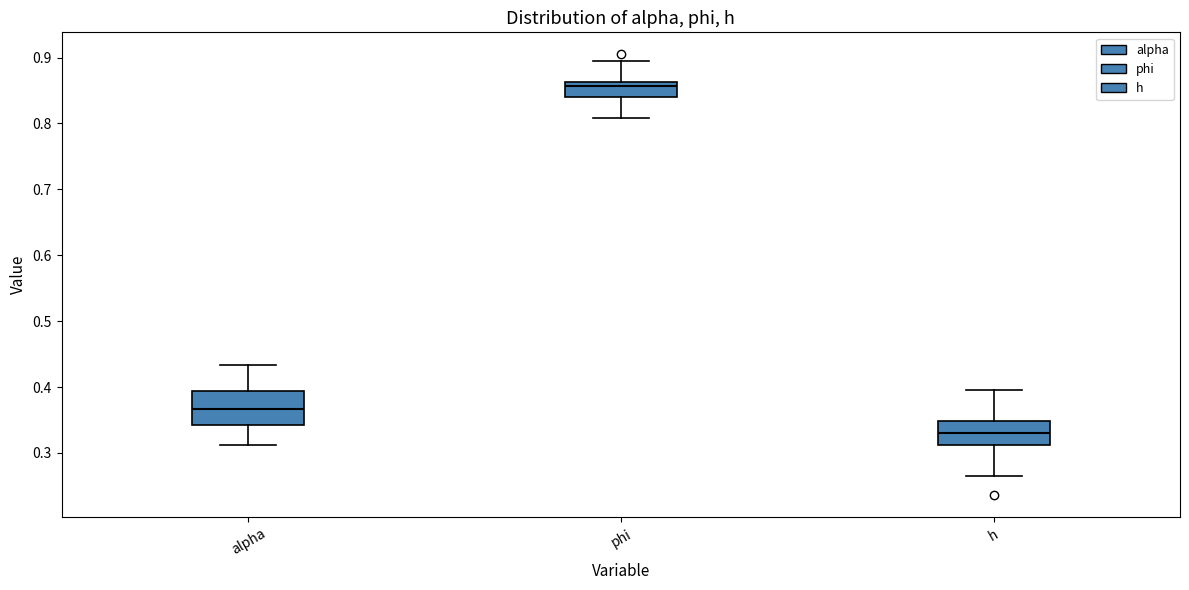

Reading left to right, read every box against the y-axis: the position of its median line, the range the box covers, and the ends of its whiskers. The values are not printed on the chart, so give them approximately, as read against the axis.

alpha: median 0.37, box 0.34 to 0.39, whiskers 0.31 to 0.43
phi: median 0.86 (just below the box's upper edge), box 0.84 to 0.86, whiskers 0.81 to 0.89
h: median 0.33, box 0.31 to 0.35, whiskers 0.27 to 0.40